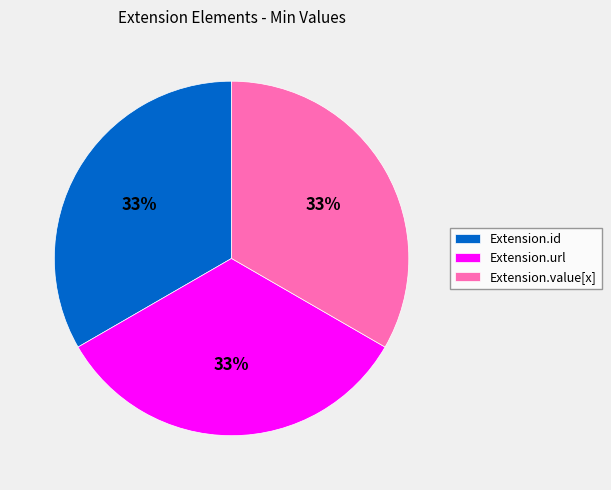

Approximately how many times larger is the value at Extension.value[x] compared to Extension.id?

1.0